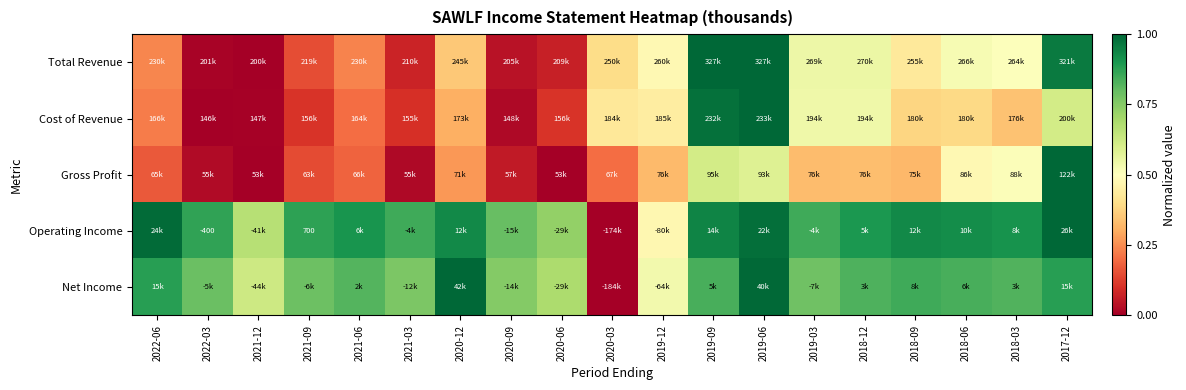

Which label corresponds to the largest value in the chart?

2019-09